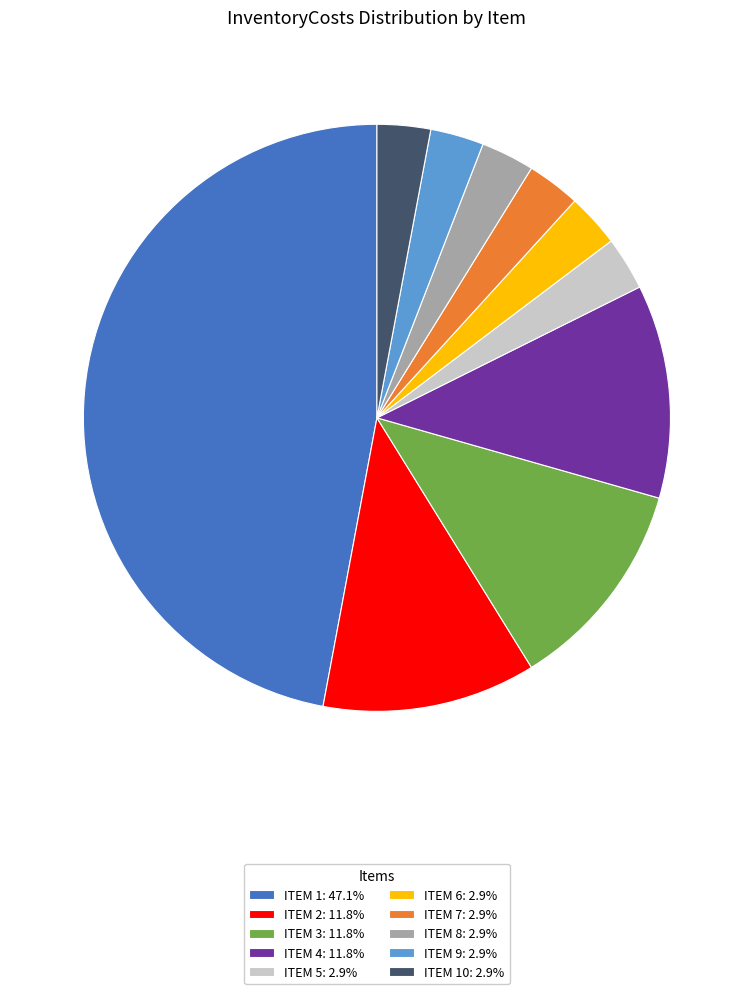

Do ITEM 10: 2.9% and ITEM 8: 2.9% together represent more than half of the pie?

No